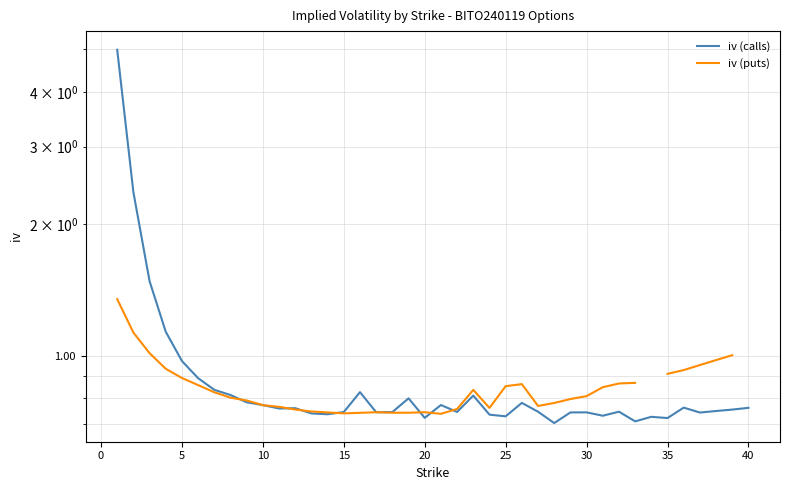

What is the minimum value shown in the chart?

0.7